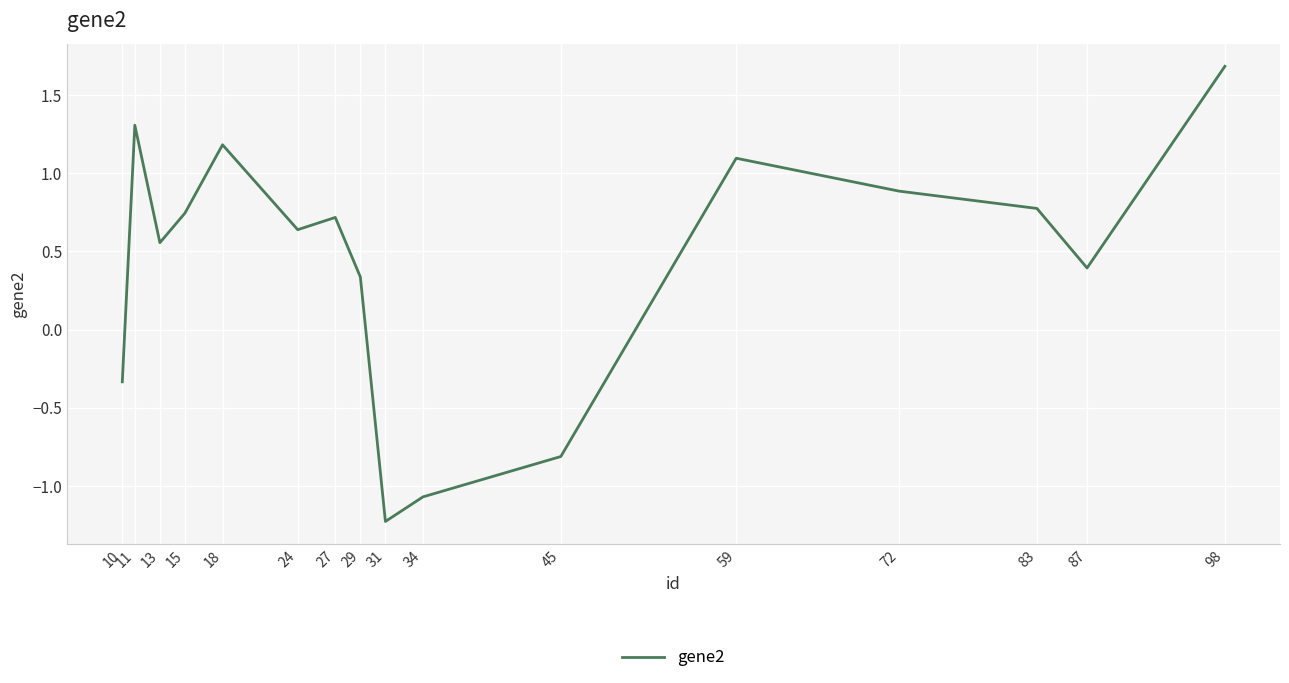

Where does the data first go above 0?

11